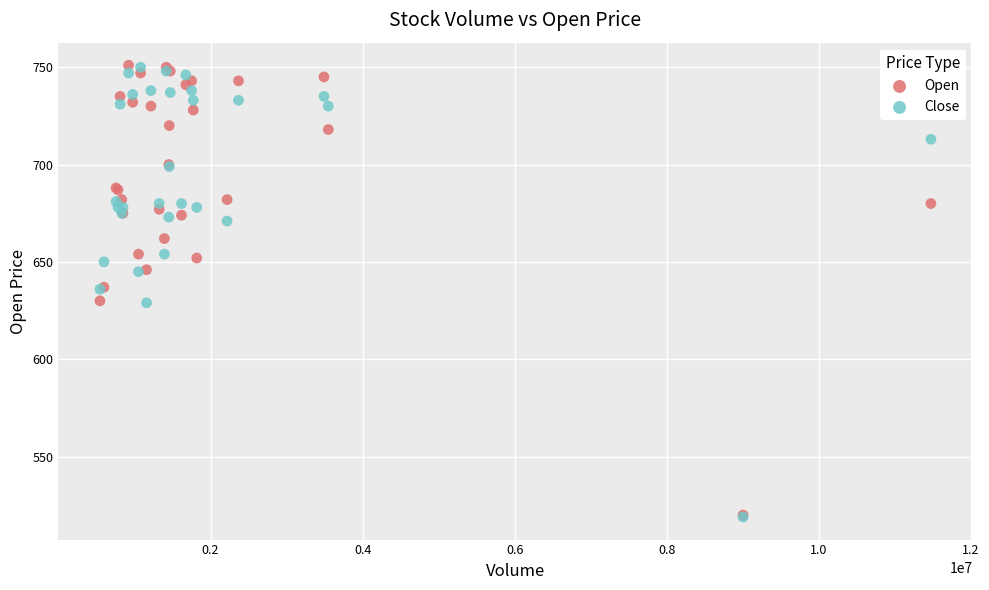

What are all the series names shown in the legend?

Open, Close